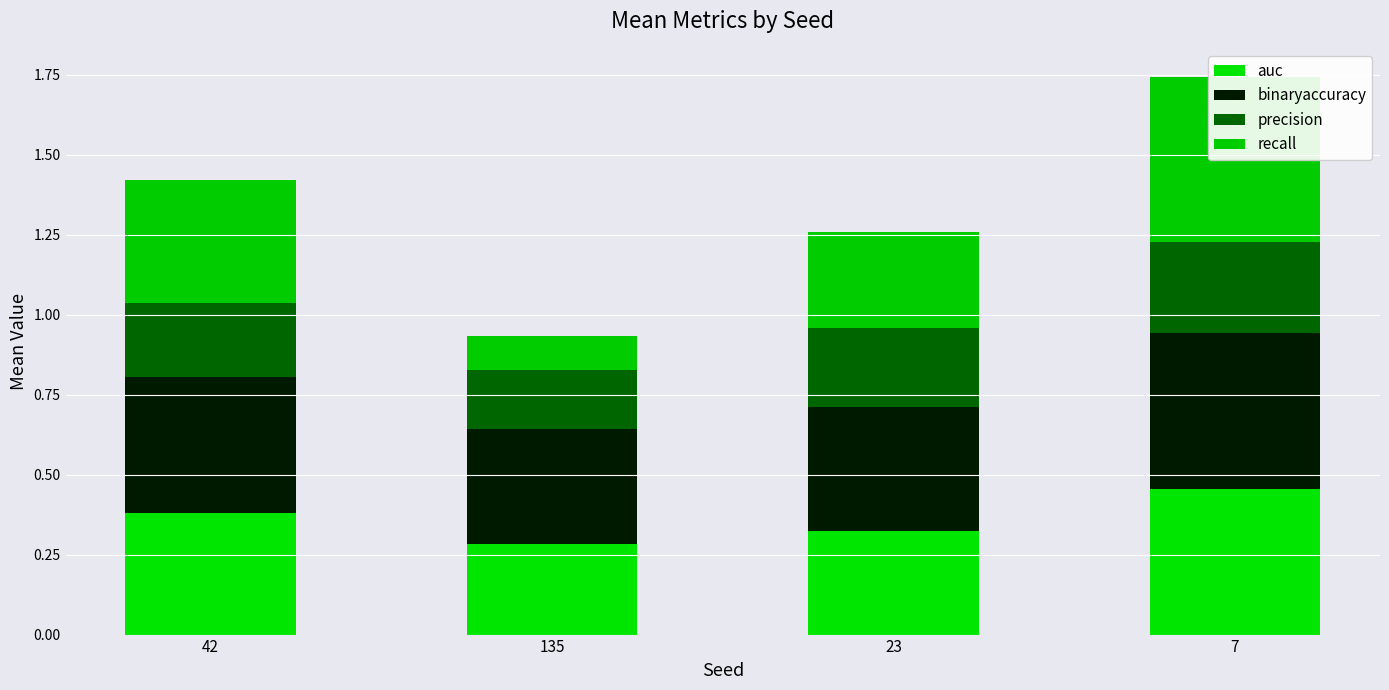

The value of binaryaccuracy at 7 is 0.2. True or false?

False